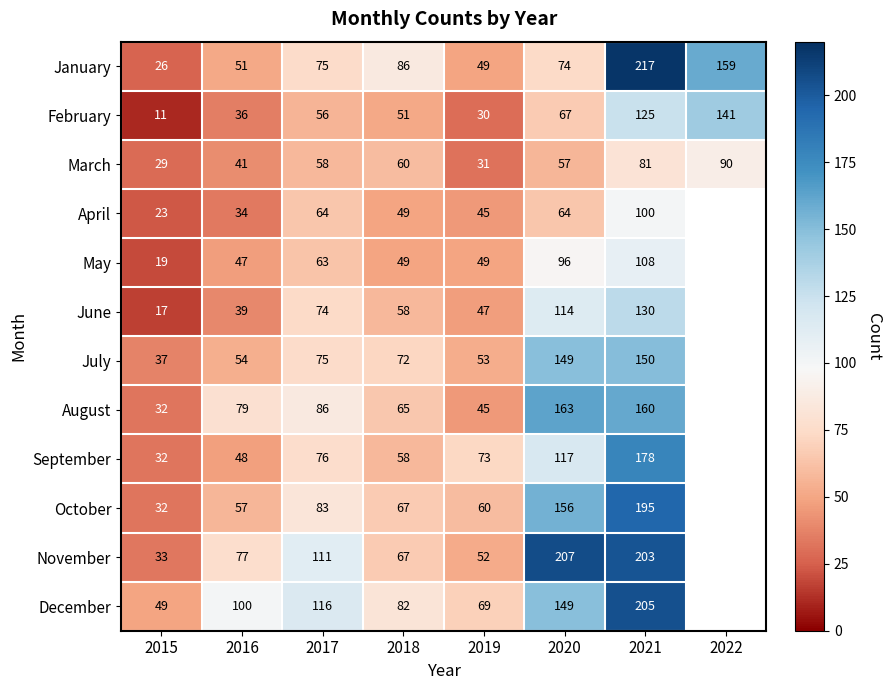

What is the spread (max minus min) of values at 2017?

60